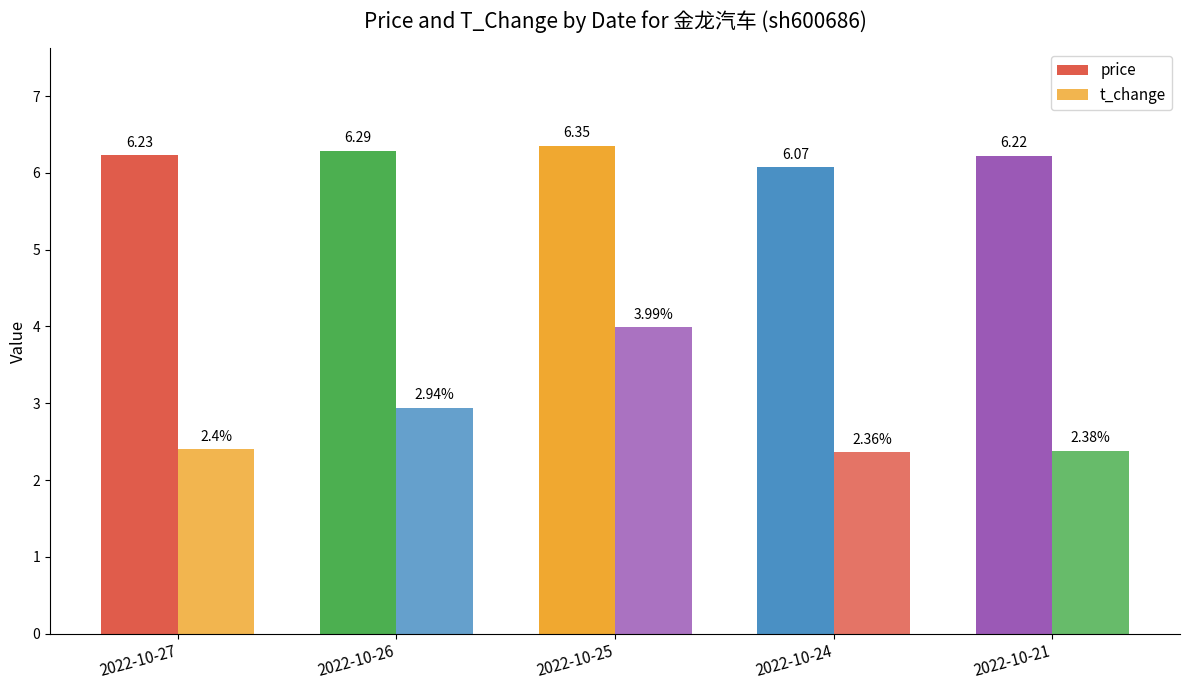

Rank the series by their average value, from highest to lowest.

price, t_change